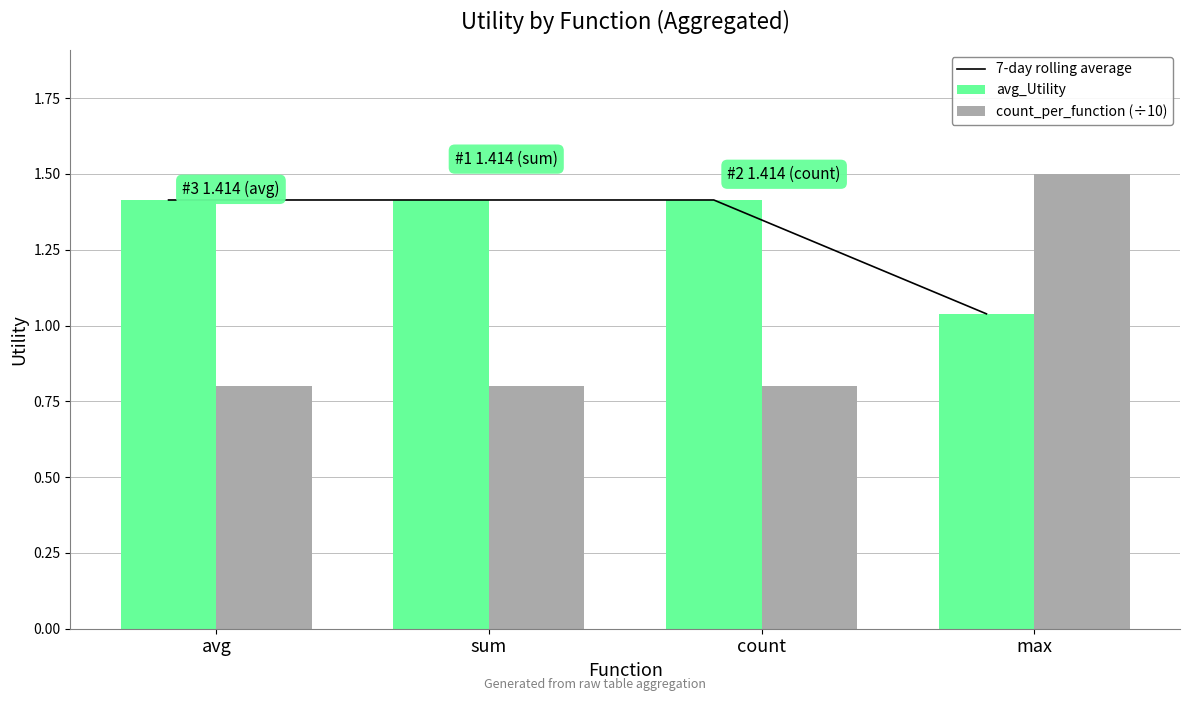

Which series has the largest range (max minus min)?

count_per_function (÷10)